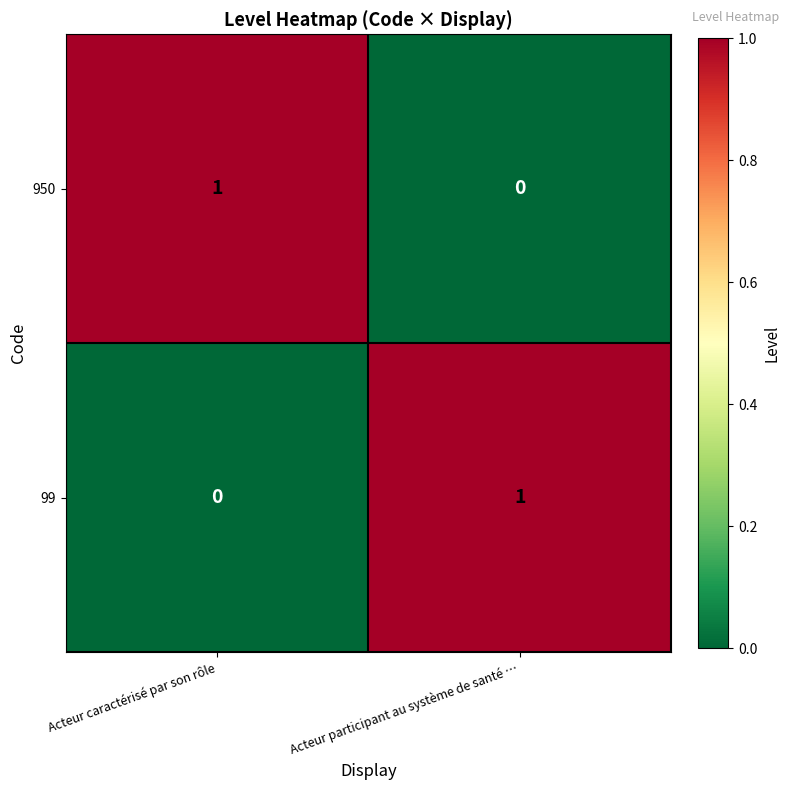

At which label is 99 closest to 0?

Acteur caractérisé par son rôle